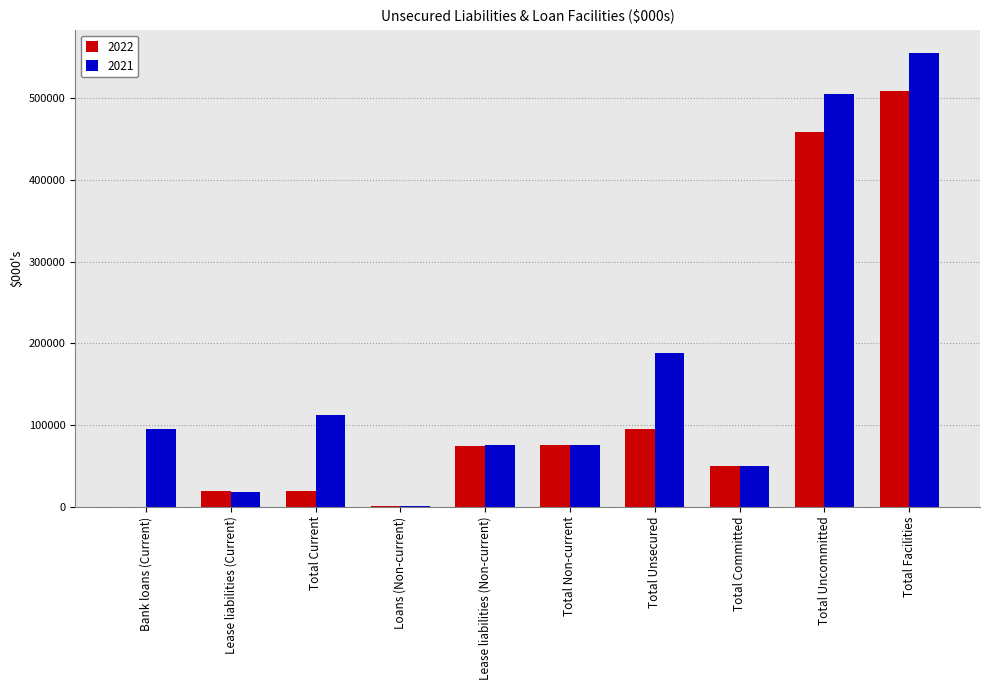

Which category has the highest value in the 2022 series?

Total Facilities